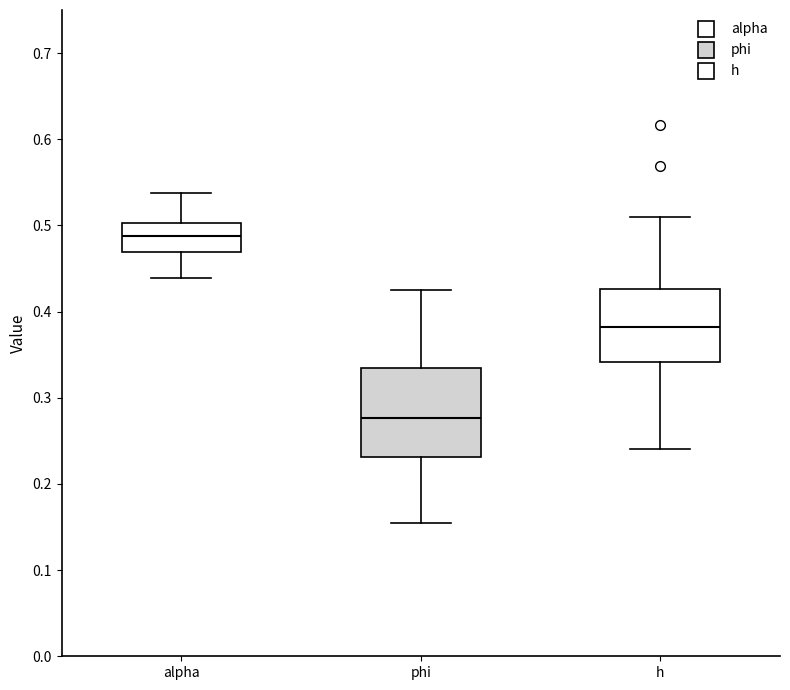

Comparing the boxes themselves (not the whiskers), which one is the tallest?

phi